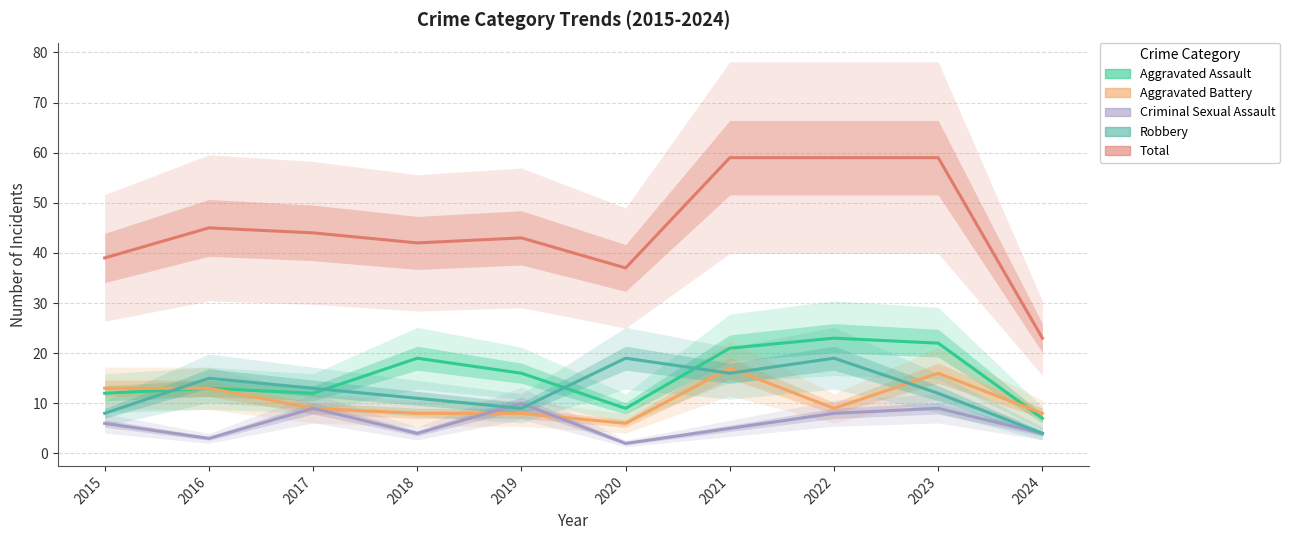

Between 2016 and 2020, which is larger?

2016